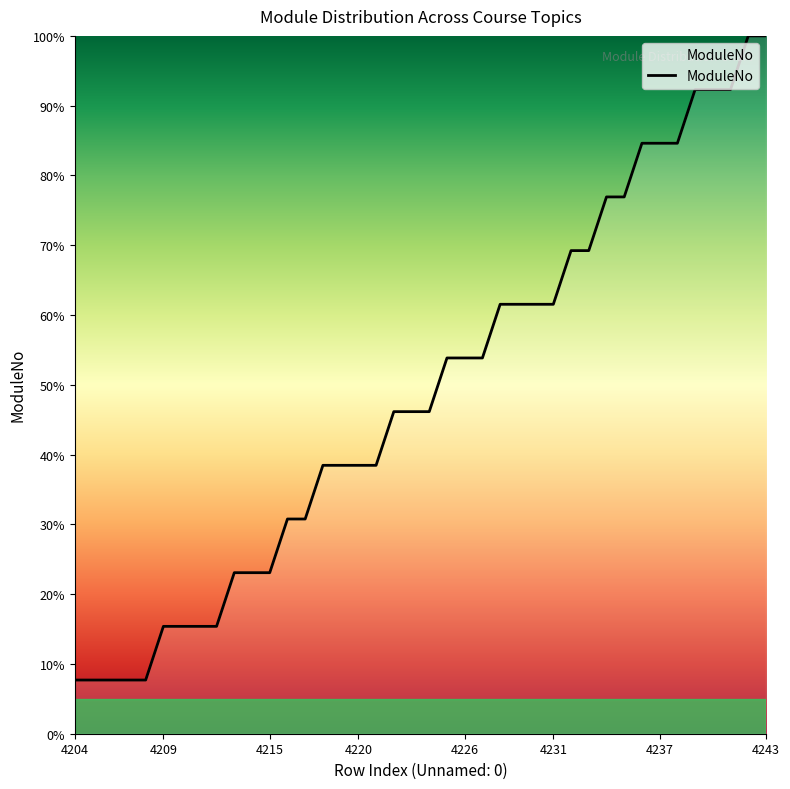

Is this an area chart (filled region under the line)?

No